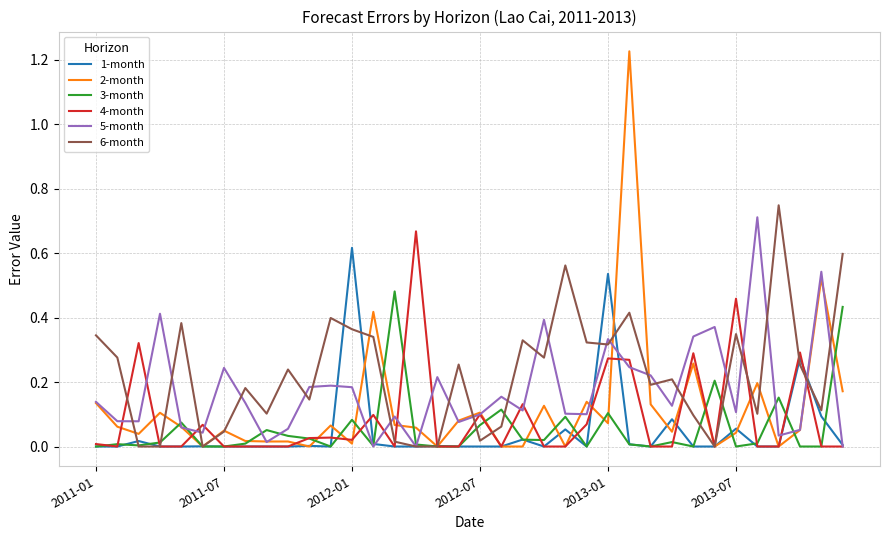

Which series has the widest spread of values?

2-month